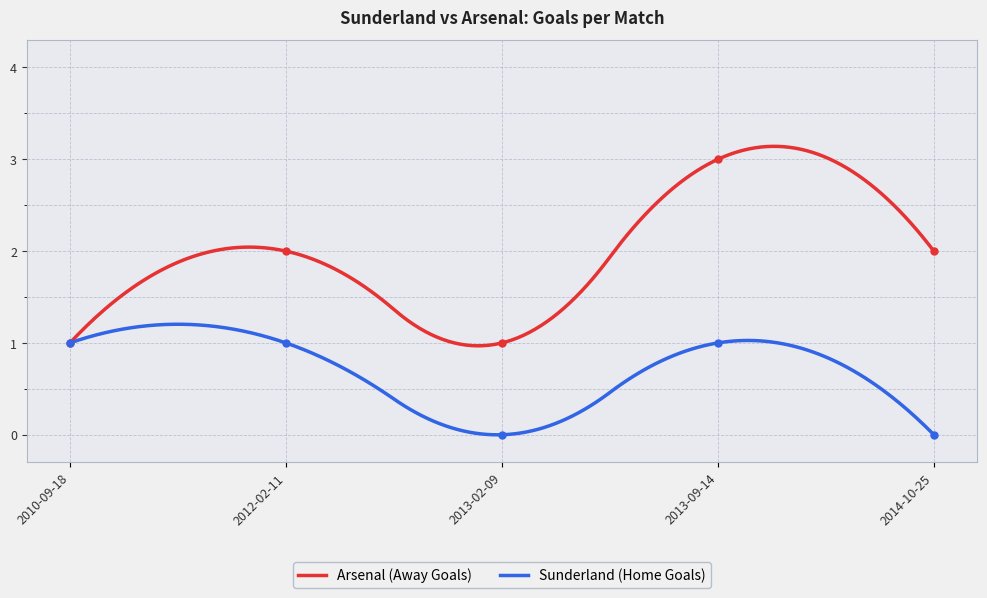

Rank the series by their average value, from lowest to highest.

Sunderland (Home Goals), Arsenal (Away Goals)